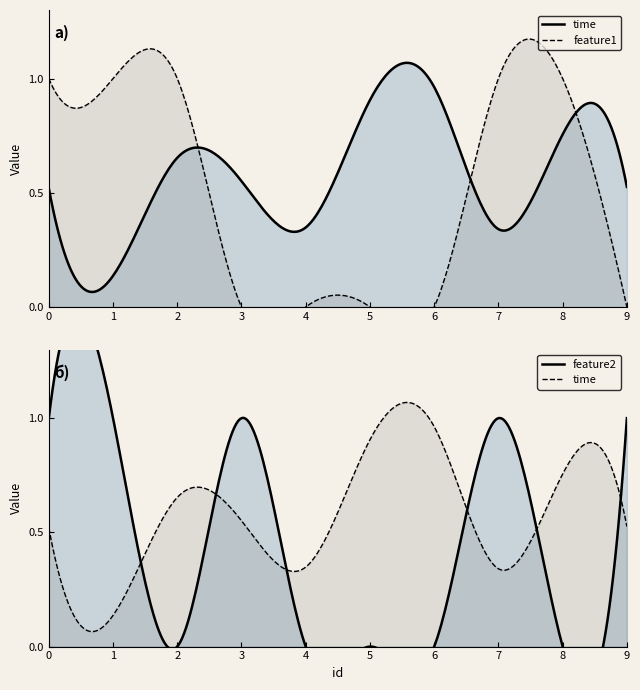

True or false: feature1 and time cross at least once.

True